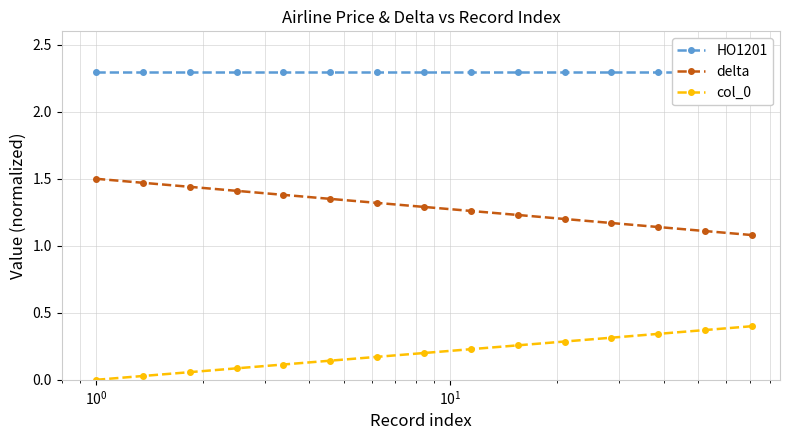

True or false: col_0 and delta cross at least once.

False